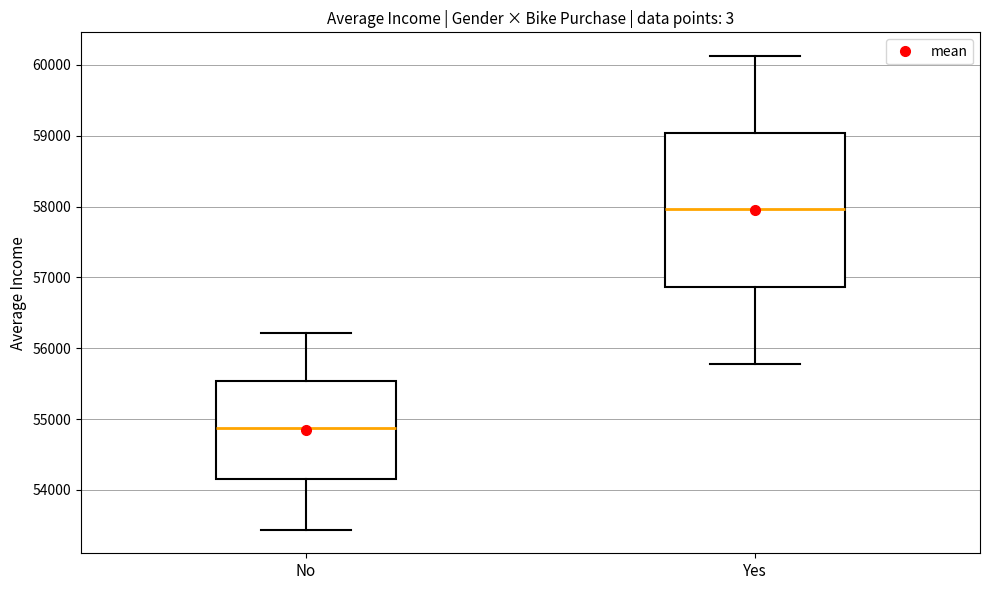

Reading left to right, transcribe this box plot: for each box, give where its median line is, the range the box spans, and where its two whiskers end, as read against the y-axis. The values are not printed on the chart, so give them approximately, as read against the axis.

No: median 54900, box 54200 to 55500, whiskers 53400 to 56200
Yes: median 58000, box 56900 to 59000, whiskers 55800 to 60100